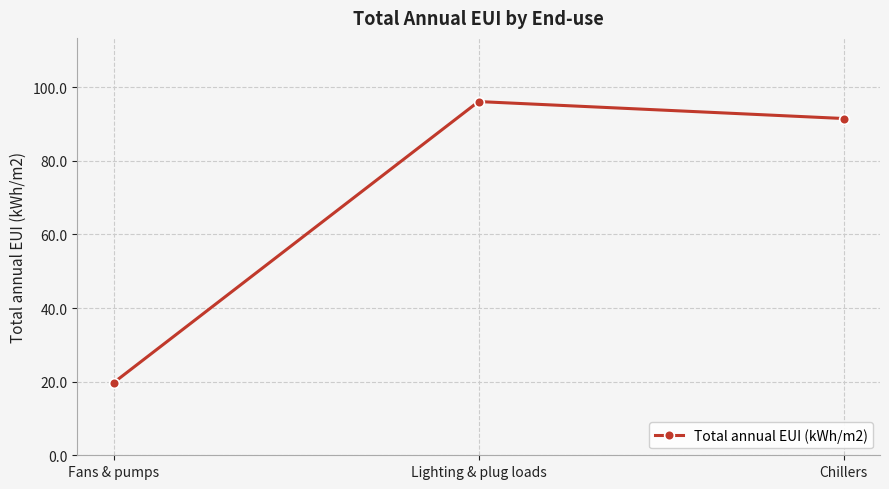

Rank the categories by value from highest to lowest.

Lighting & plug loads, Chillers, Fans & pumps